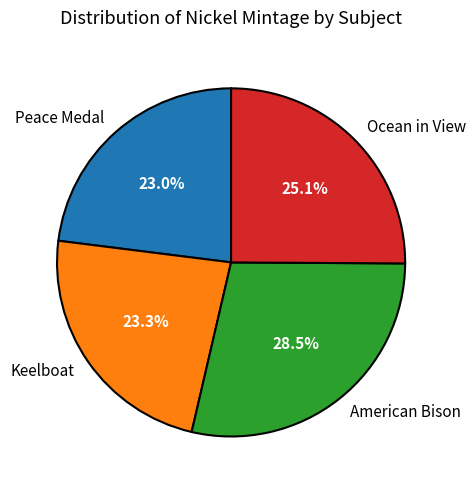

To the nearest percent, what portion does Keelboat represent?

23%